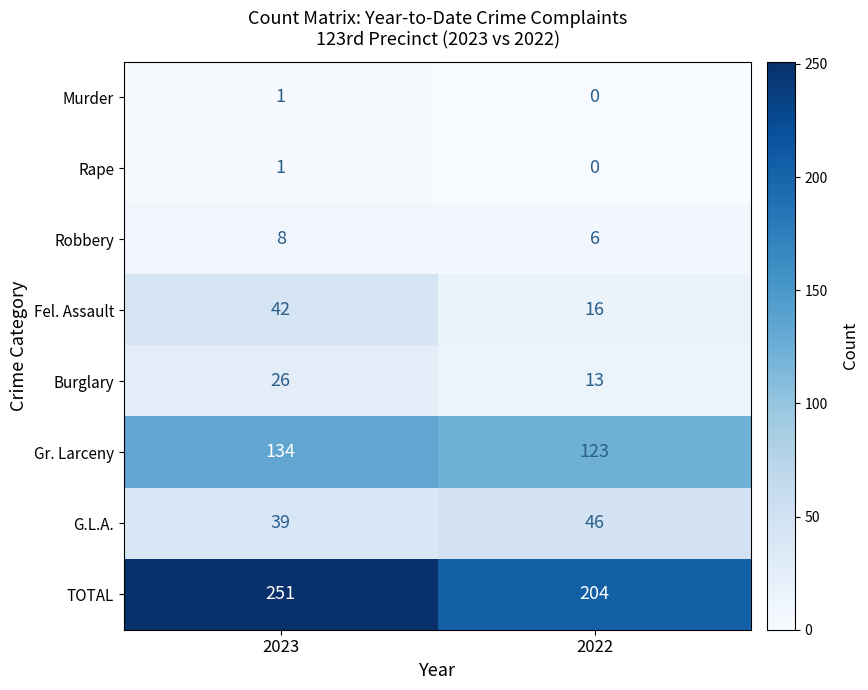

Reading left to right, extract all data points from this chart.

Murder: 1	0
Rape: 1	0
Robbery: 8	6
Fel. Assault: 42	16
Burglary: 26	13
Gr. Larceny: 134	123
G.L.A.: 39	46
TOTAL: 251	204